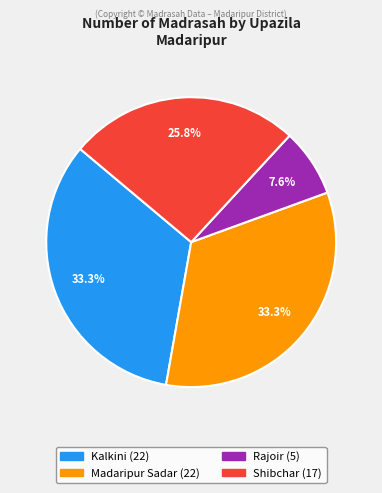

Does Kalkini account for over 50% of the chart?

No